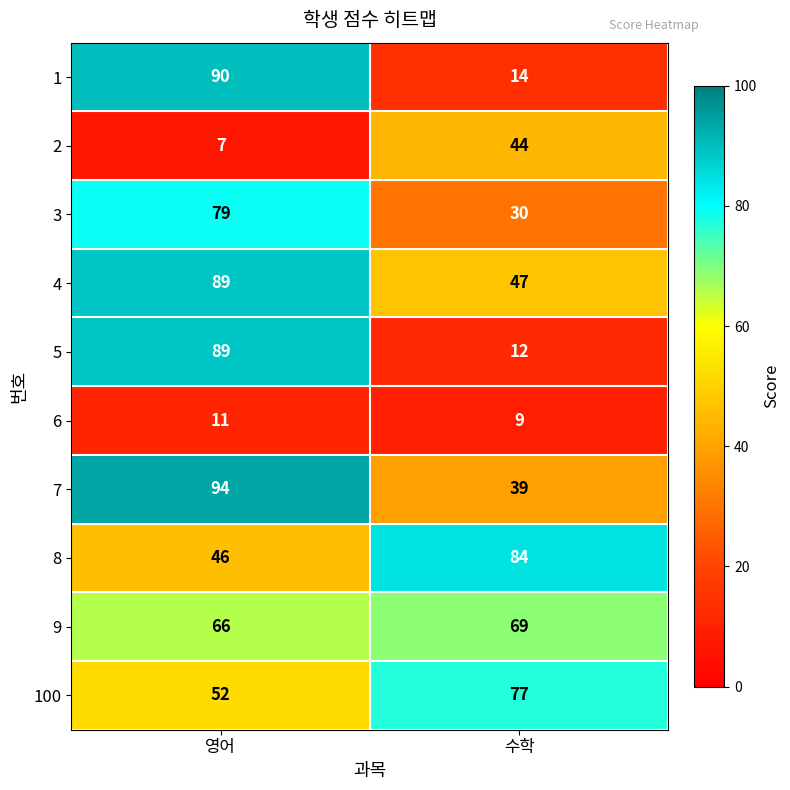

What is the sum of the 8 values at 영어 and 수학?

130